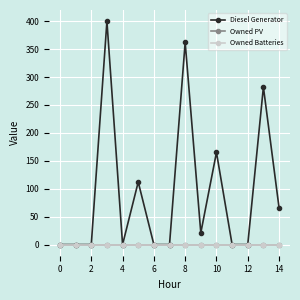

How many lines are shown in the chart?

3